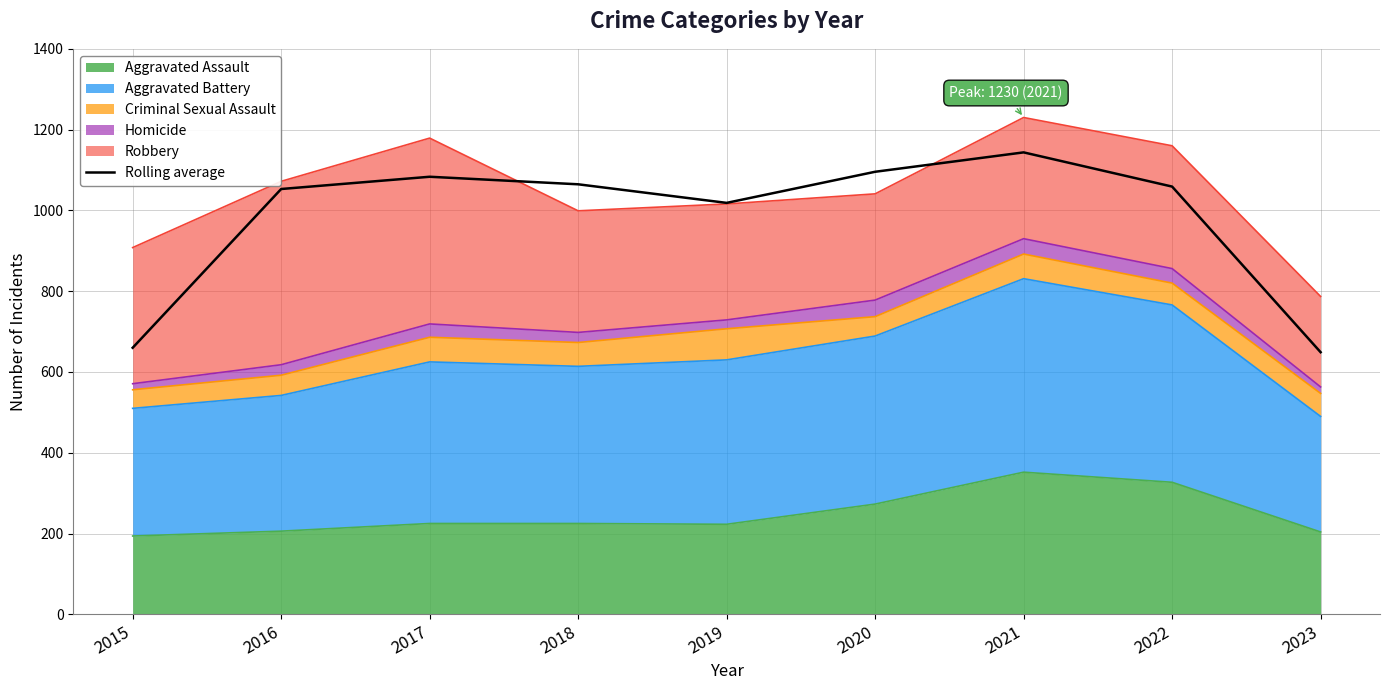

What is the difference between the second highest and second lowest values?

435.7